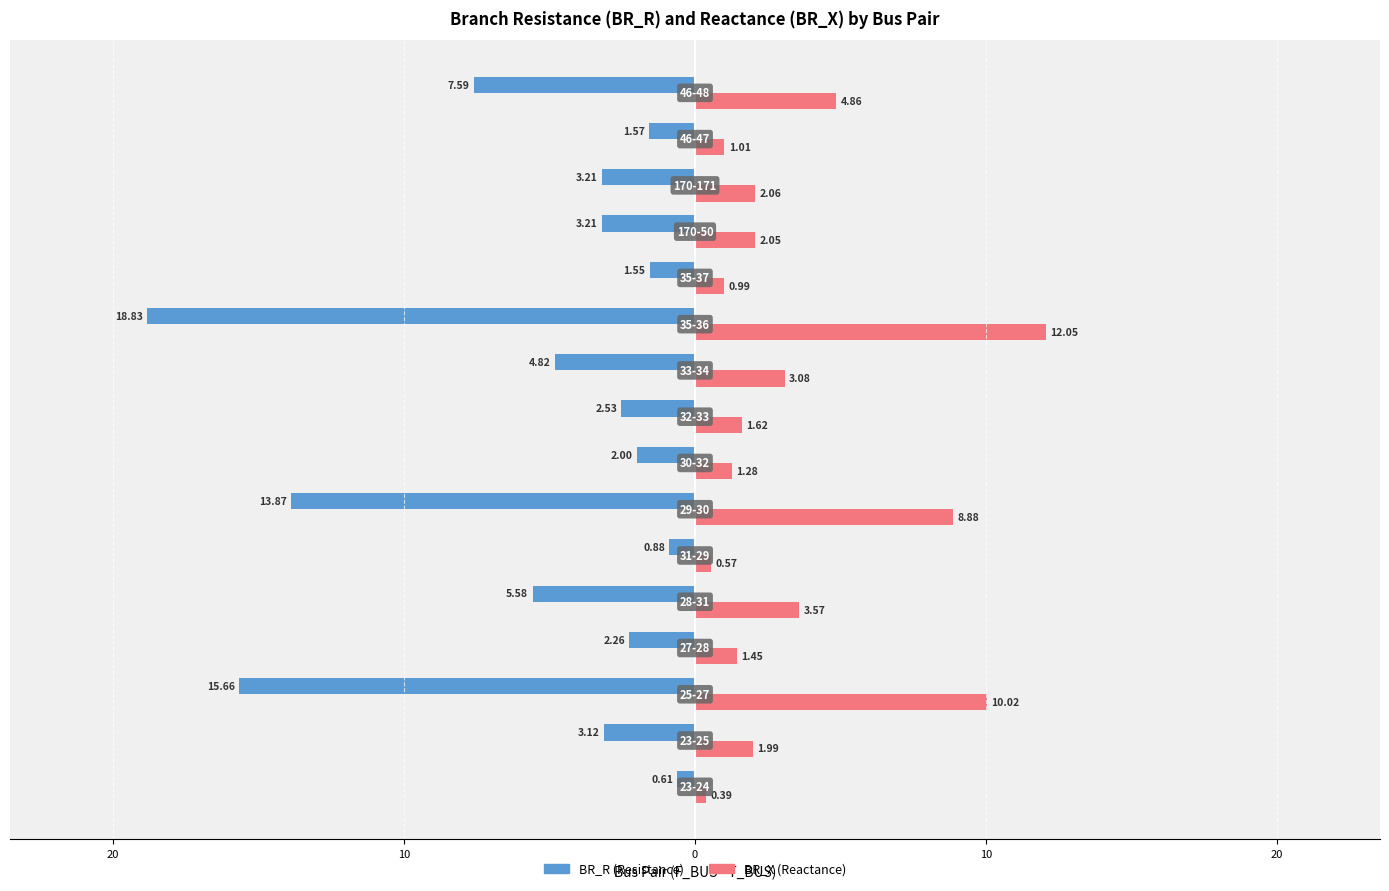

How many groups of bars are there?

16